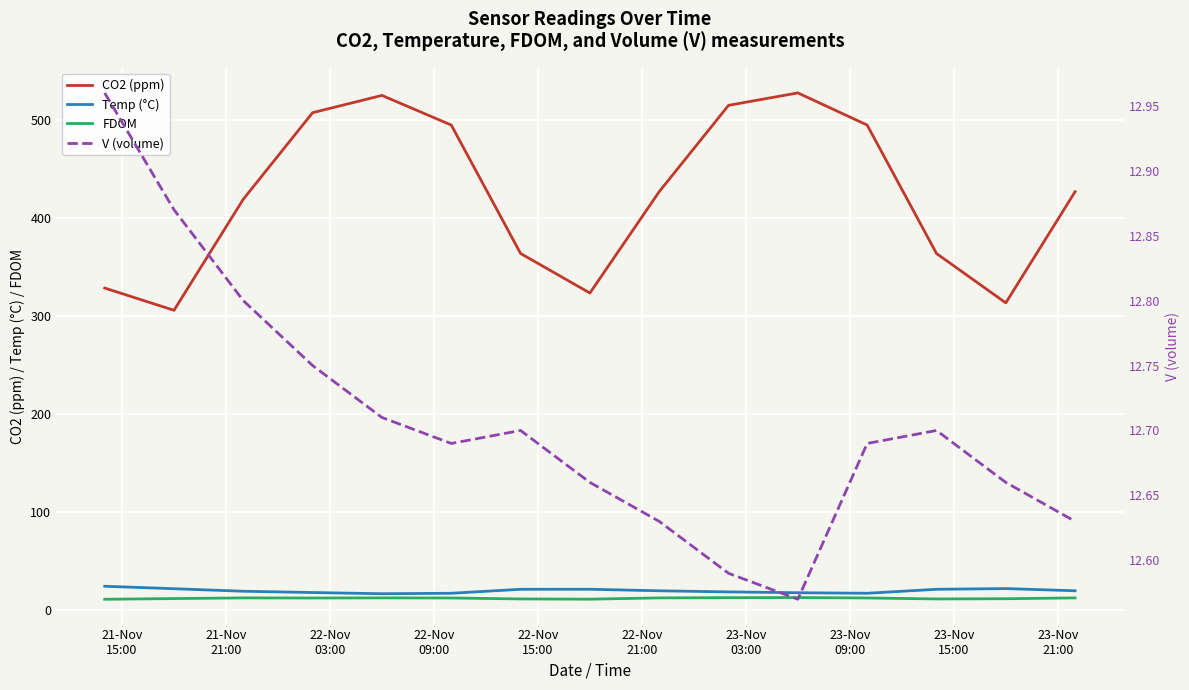

What is the highest value of the Temp (°C) series?

23.9